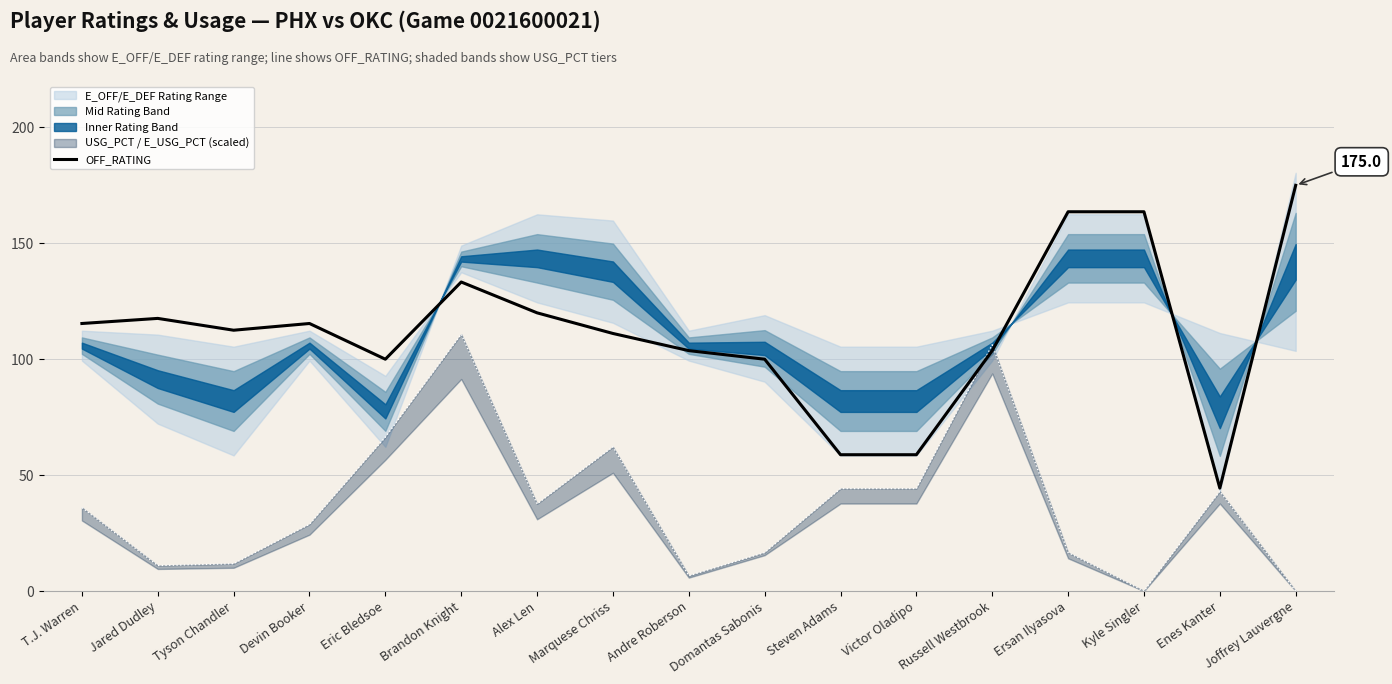

What position from the right is Domantas Sabonis?

8